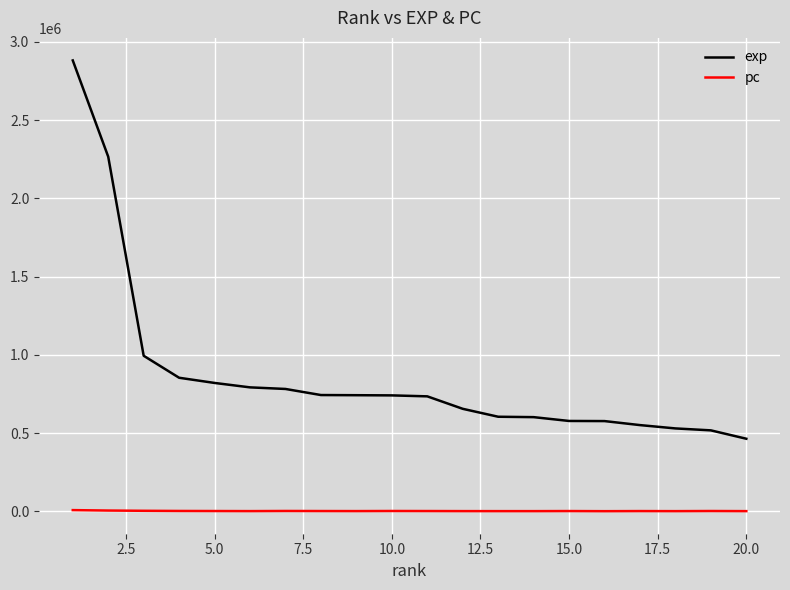

Which series has the largest total across all categories?

exp